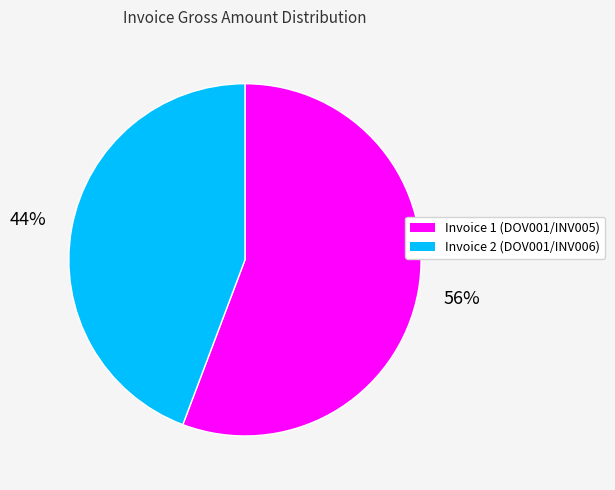

Is there any slice that represents more than half of the pie?

Yes